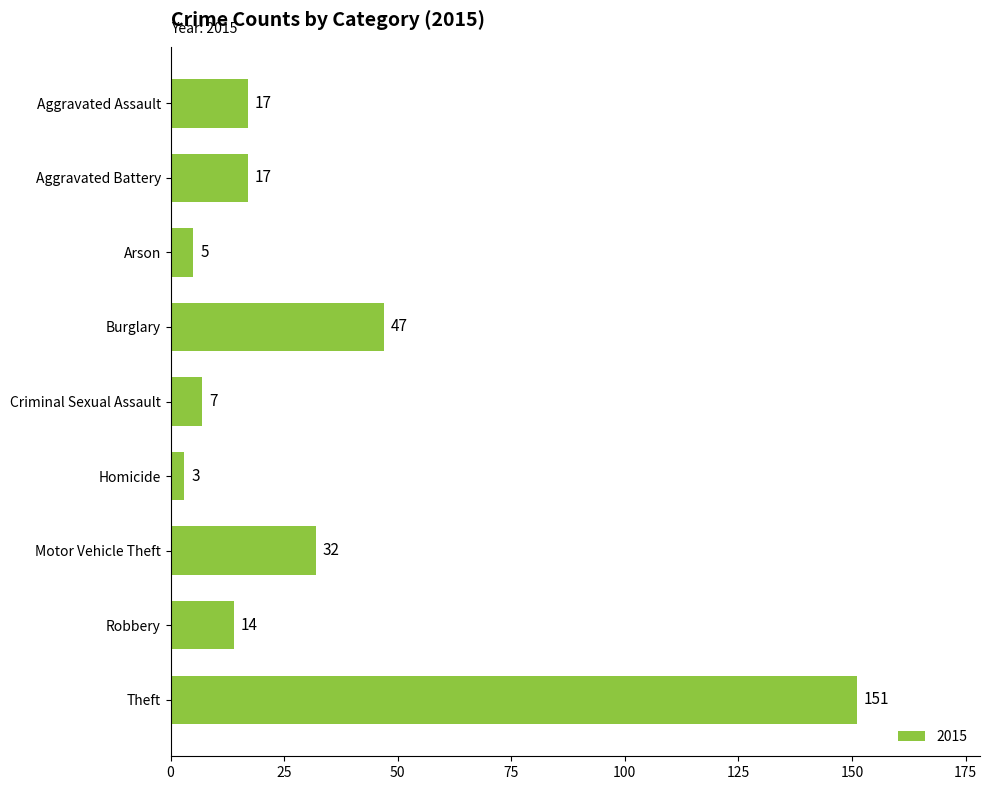

What is the sum of the values at Aggravated Assault and Homicide?

20